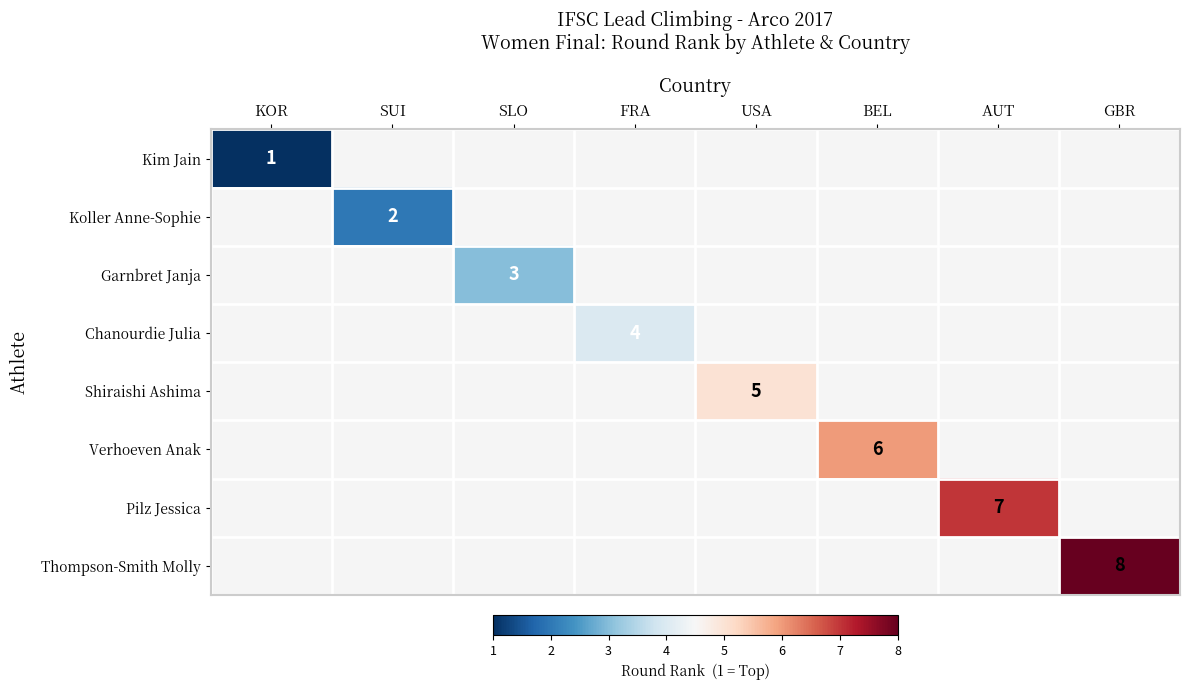

The value of Chanourdie Julia at FRA is 7. True or false?

False